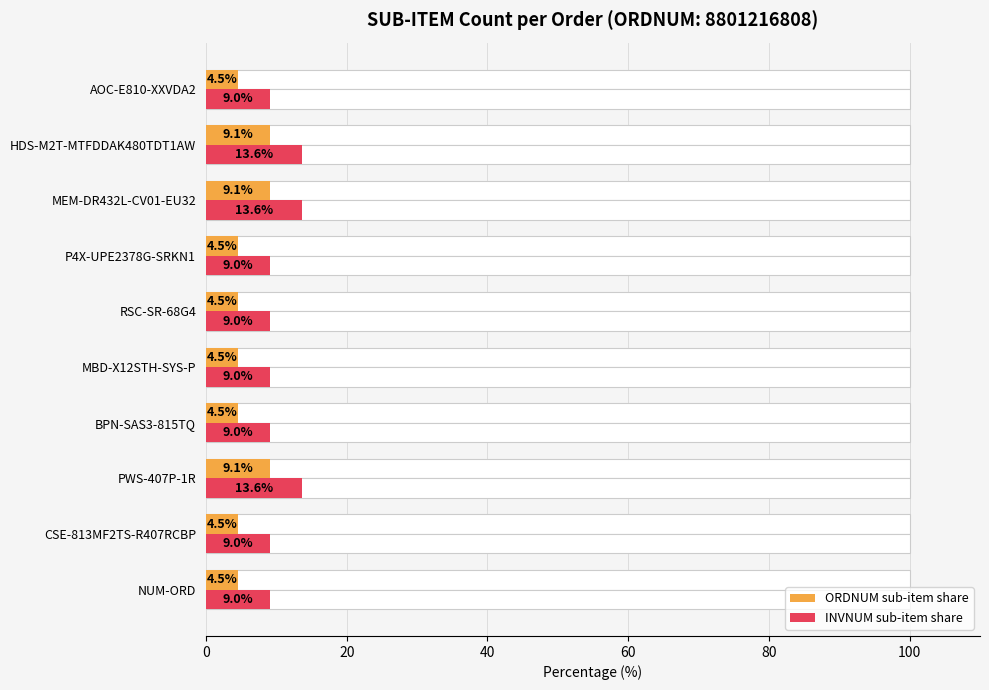

List the series in order of their overall mean, lowest first.

ORDNUM sub-item share, INVNUM sub-item share